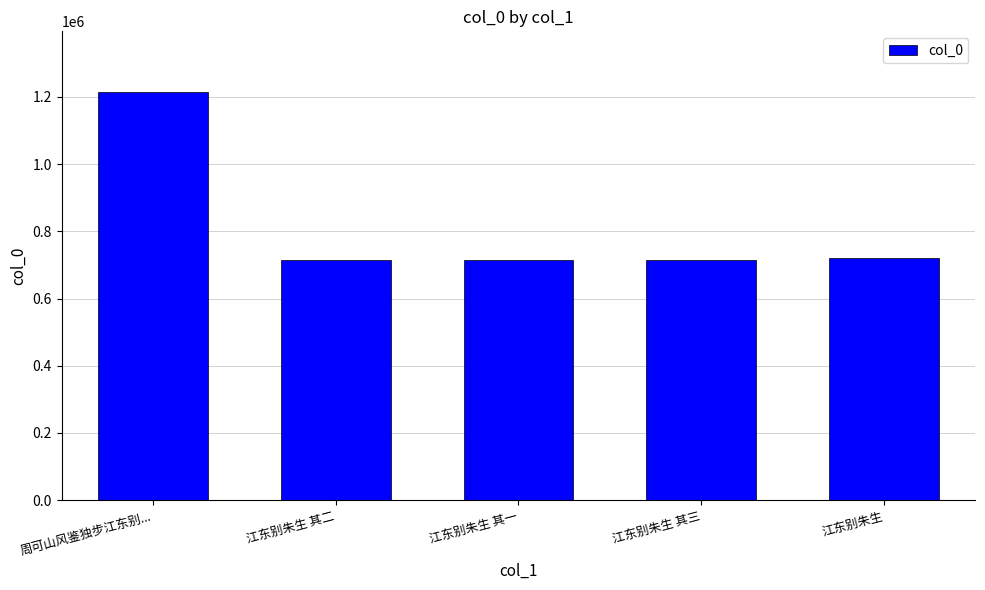

Where does the data first go above 714326?

周可山风鉴独步江东别...